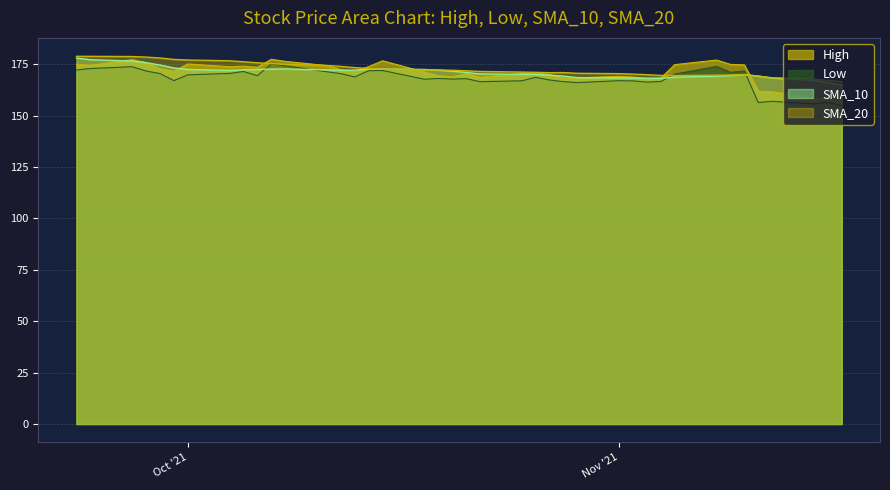

At which category does the chart reach its minimum across all series?

2021-11-17